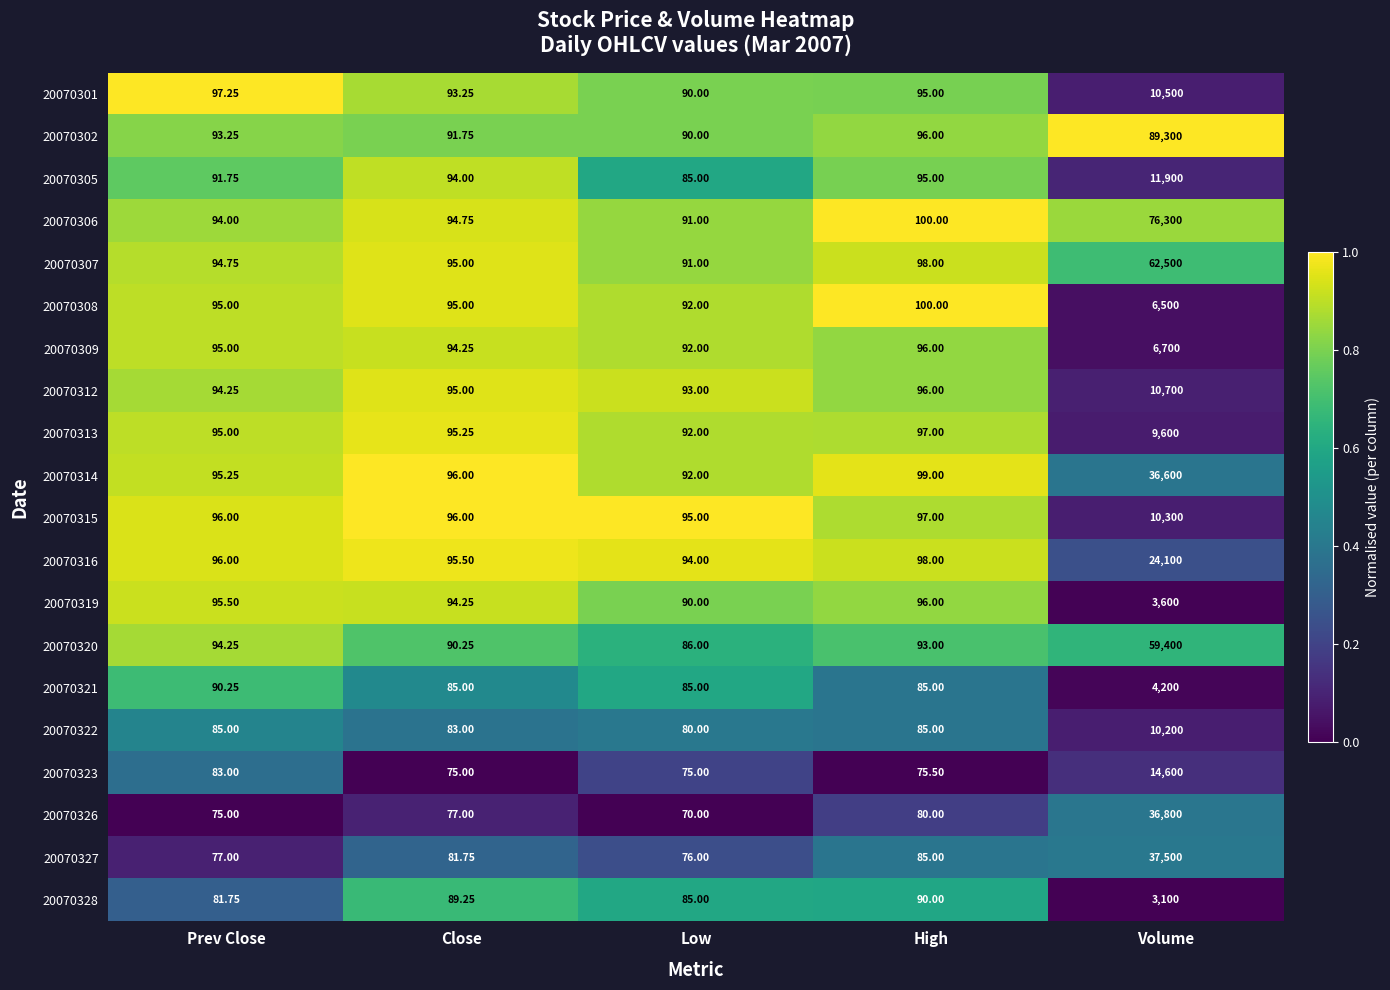

Rank the categories by 20070313 value from highest to lowest.

Volume, High, Close, Prev Close, Low